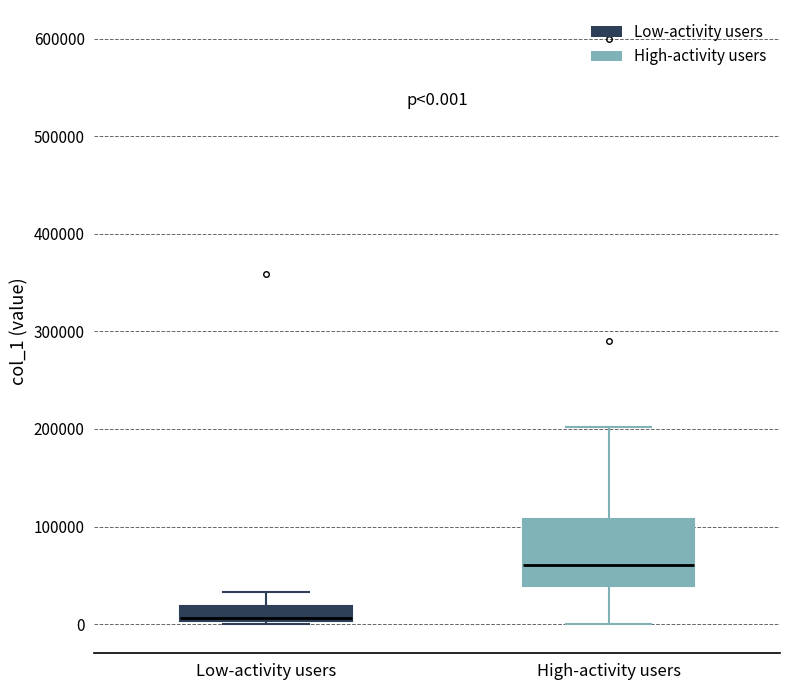

Comparing the boxes themselves (not the whiskers), which one is the tallest?

High-activity users